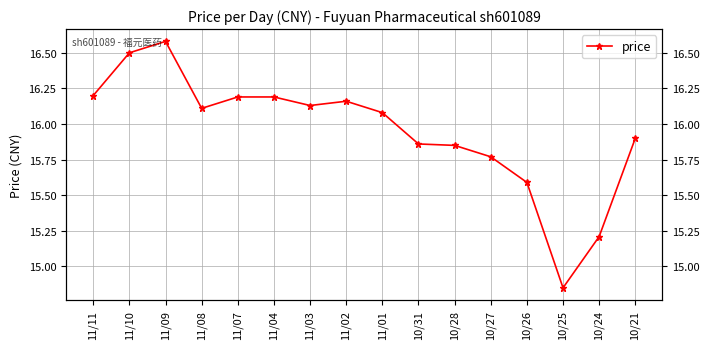

Which has a higher value, 10/27 or 11/10?

11/10